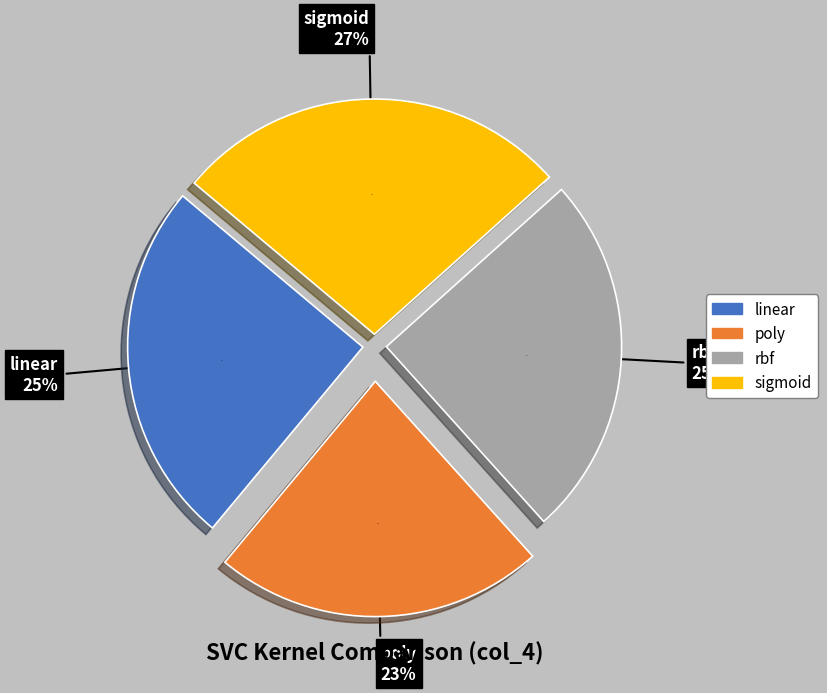

What percentage is the linear slice, to the nearest percent?

25%